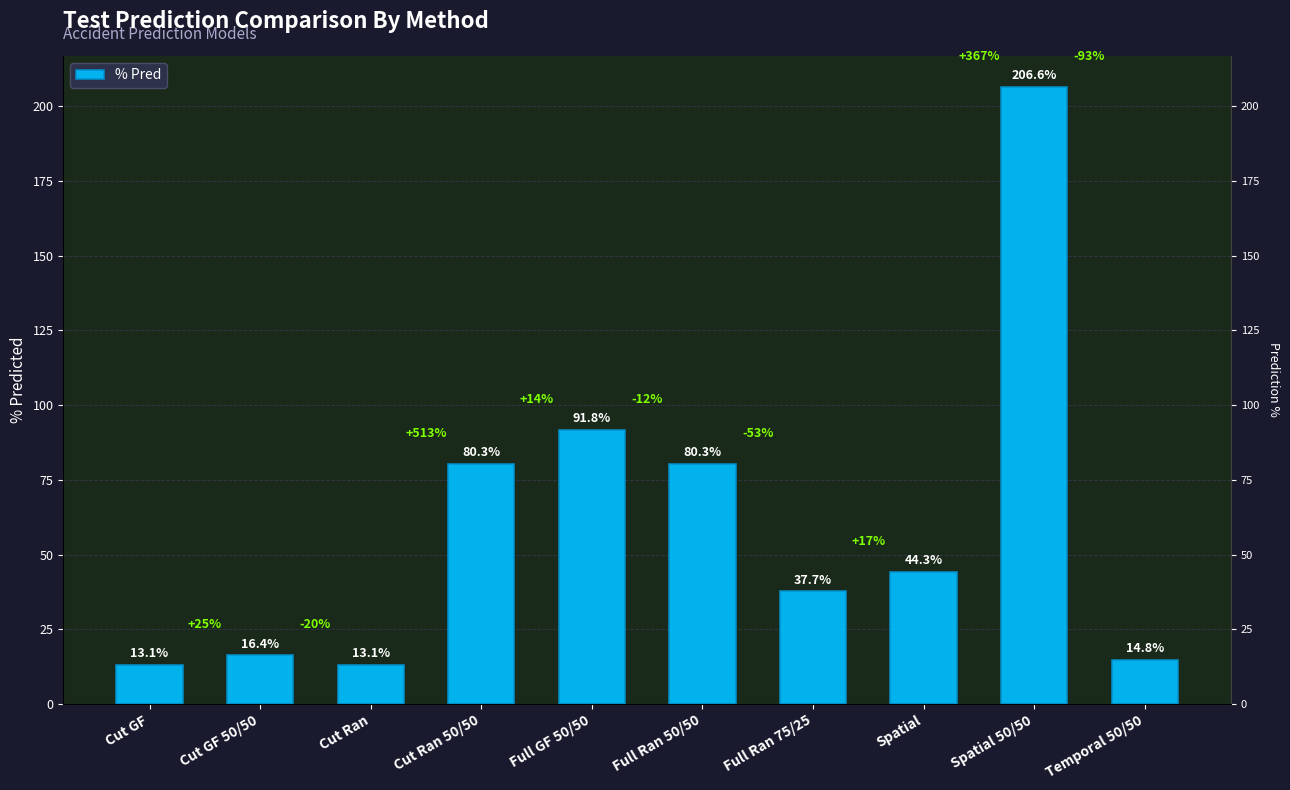

Does the chart contain any negative values?

No